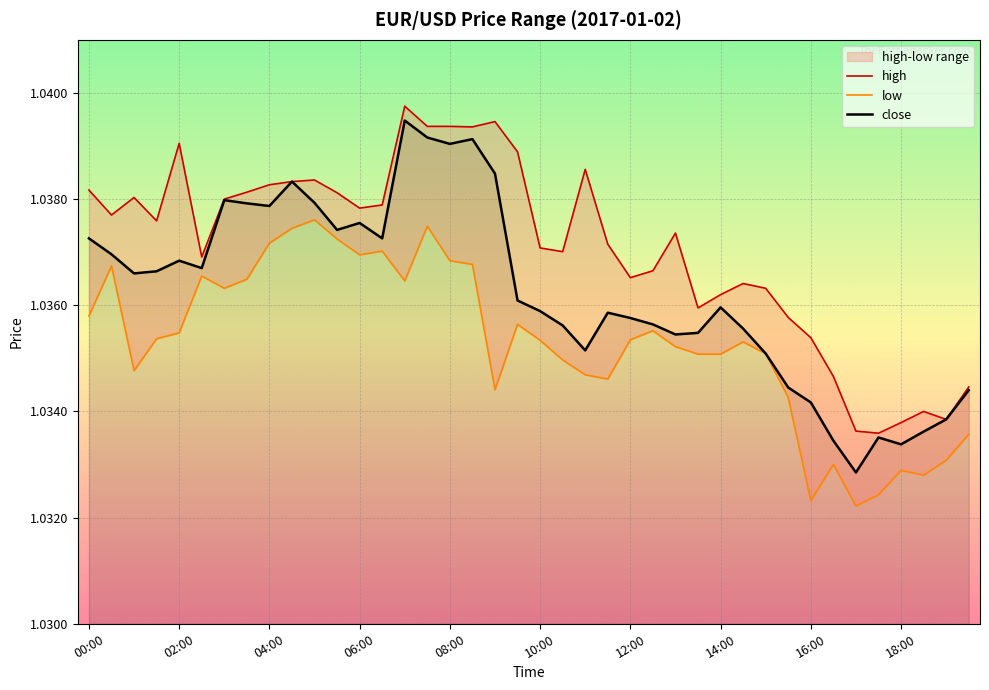

True or false: close and low cross at least once.

False